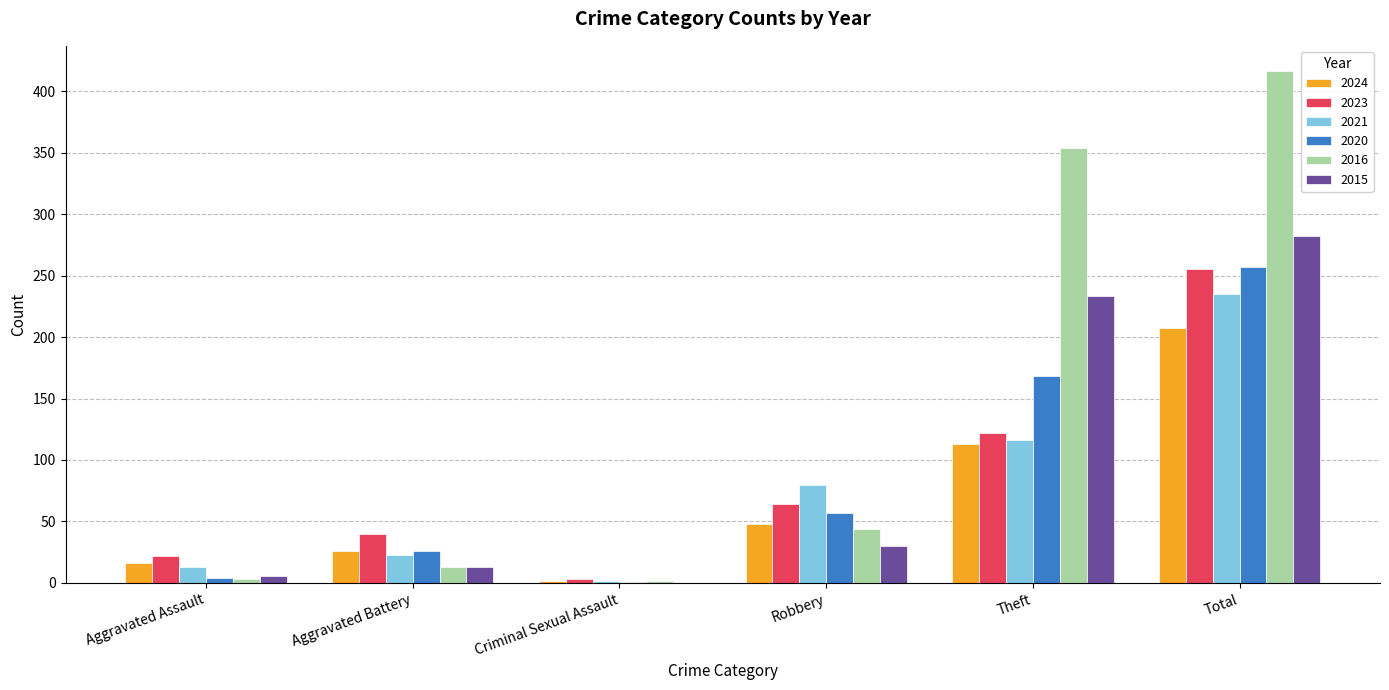

Is it true that 2015 equals 99 at Theft?

False